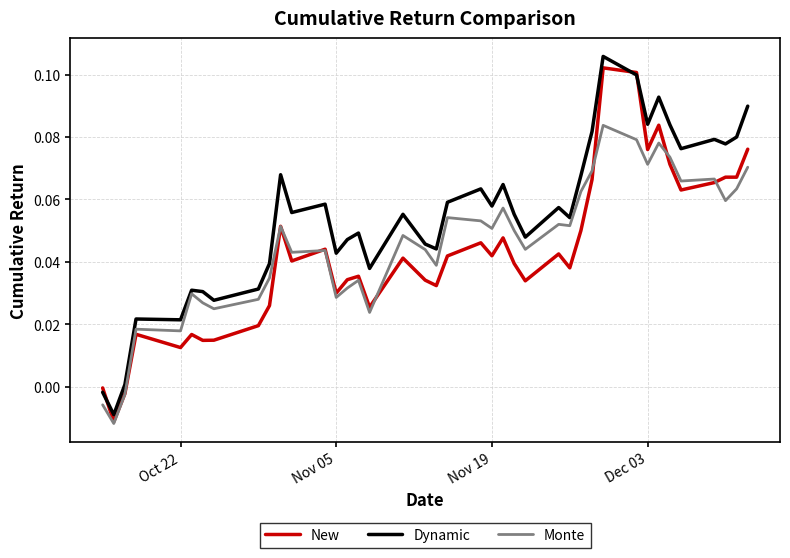

Which series has the largest range (max minus min)?

Dynamic